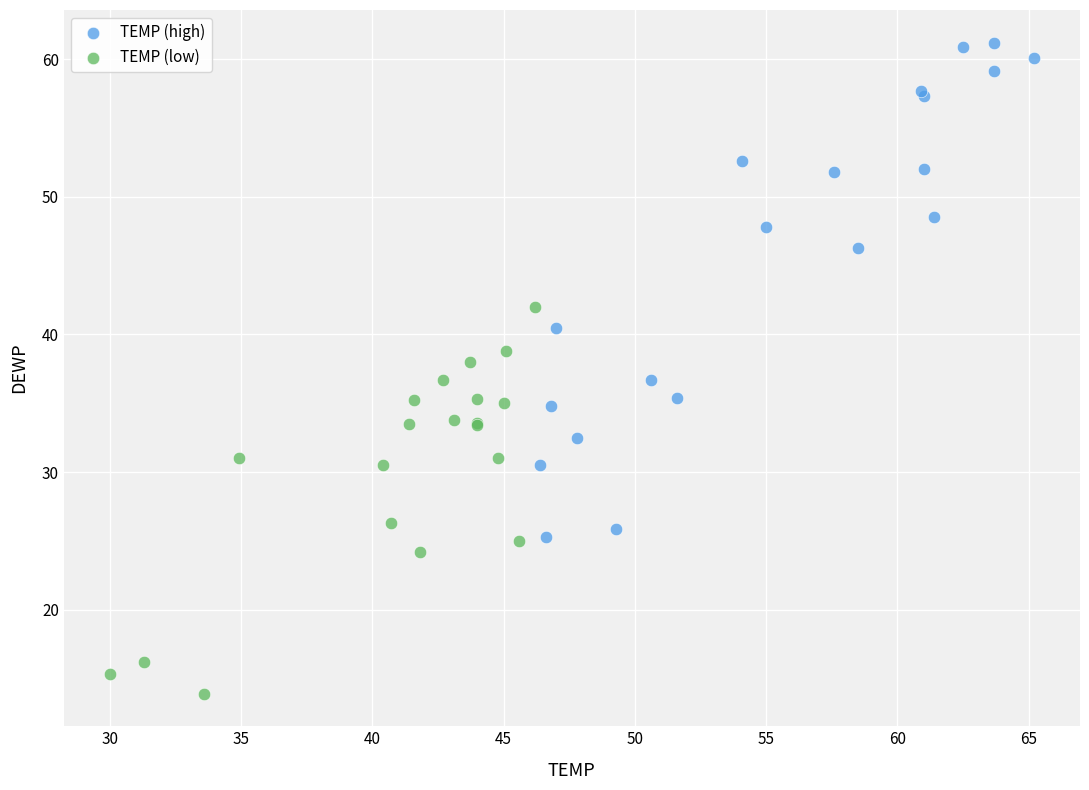

What are all the series names shown in the legend?

TEMP (high), TEMP (low)